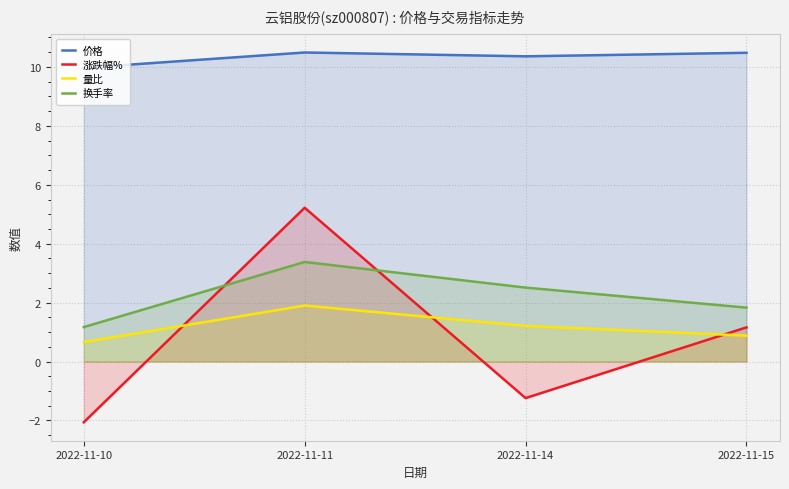

Is it true that 量比 equals 2.1 at 2022-11-14?

False